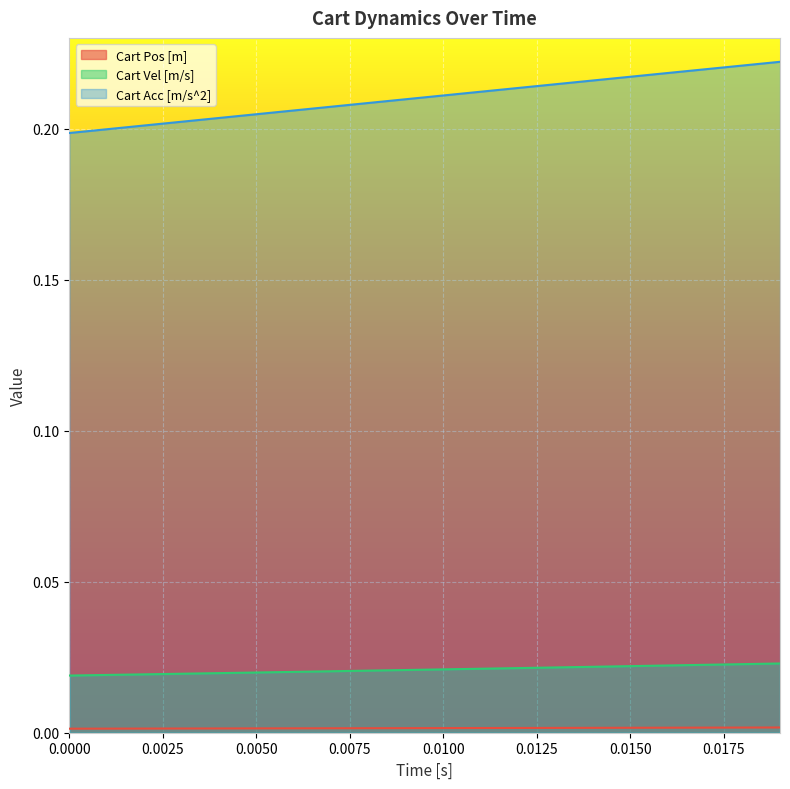

True or false: Cart Pos [m] and Cart Acc [m/s^2] intersect in this chart.

False